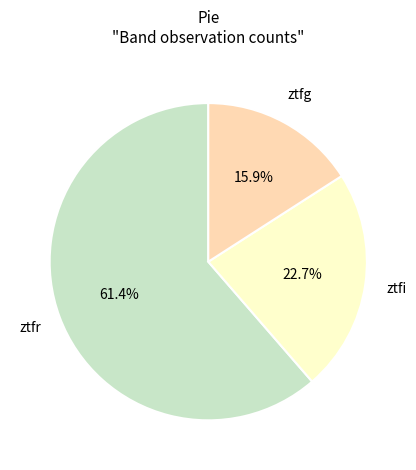

Is there any slice that represents more than half of the pie?

Yes